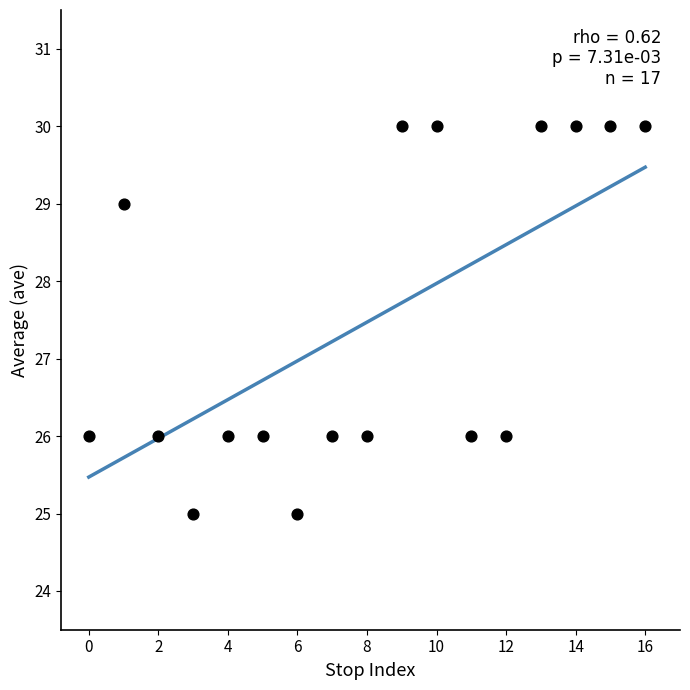

What is the range of Y values (max minus min)?

5